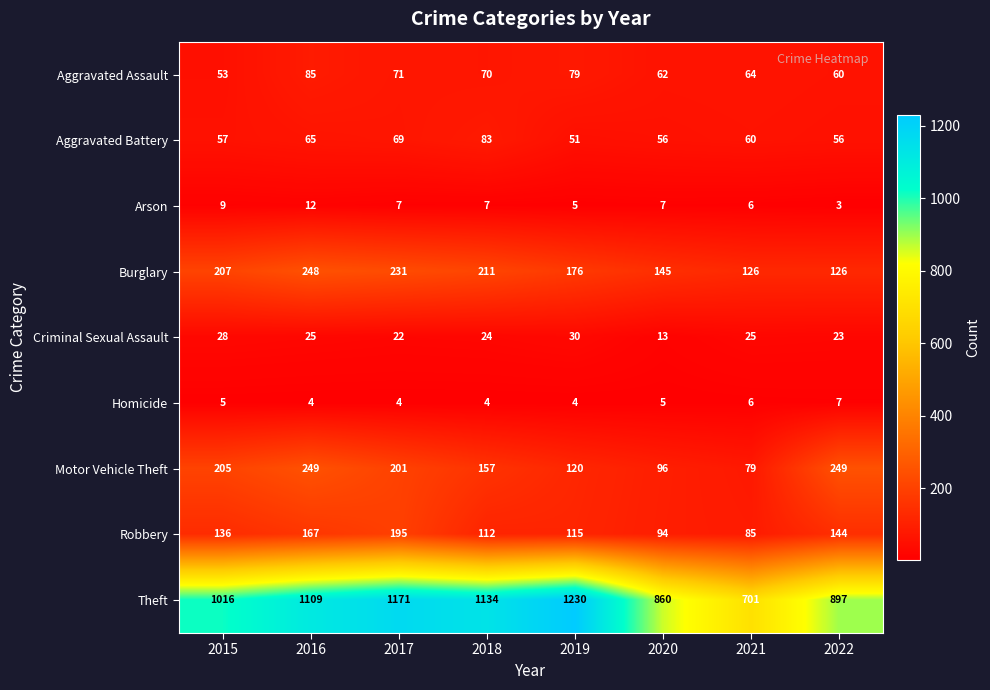

At which label does Theft reach its peak?

2019